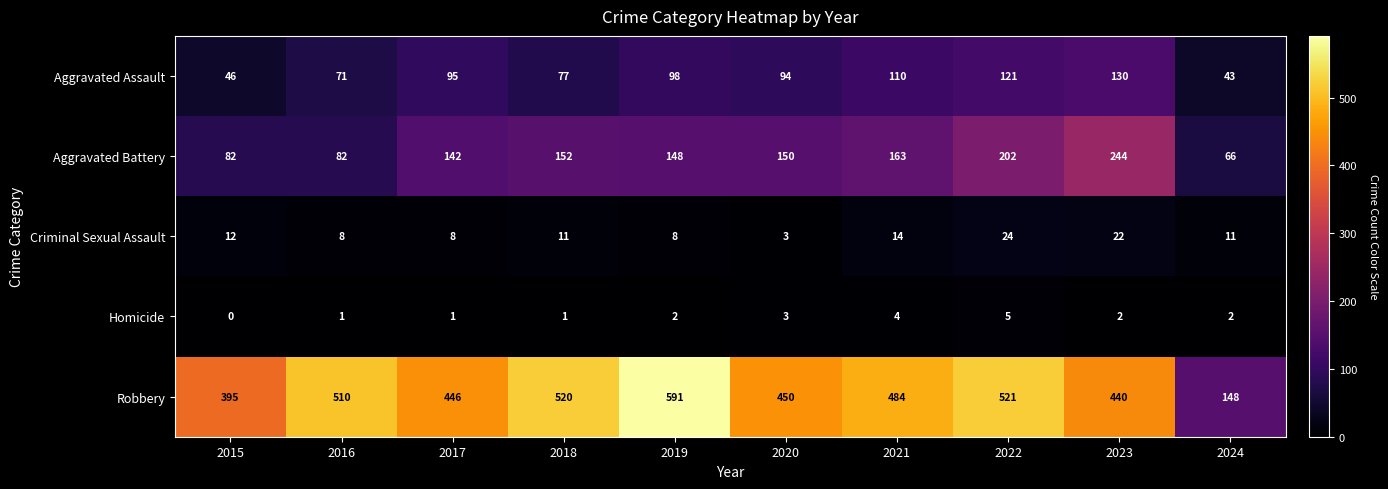

What is the spread (max minus min) of values at 2021?

480